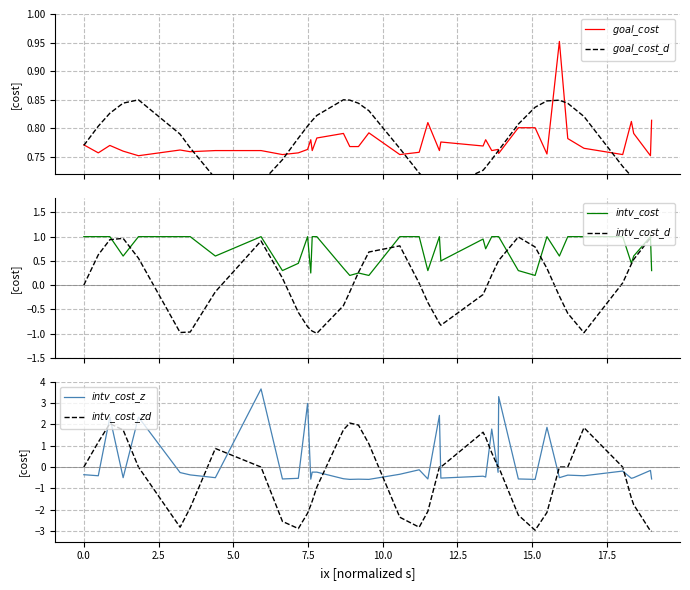

What is the highest value of the $goal\_cost$ series?

1.0